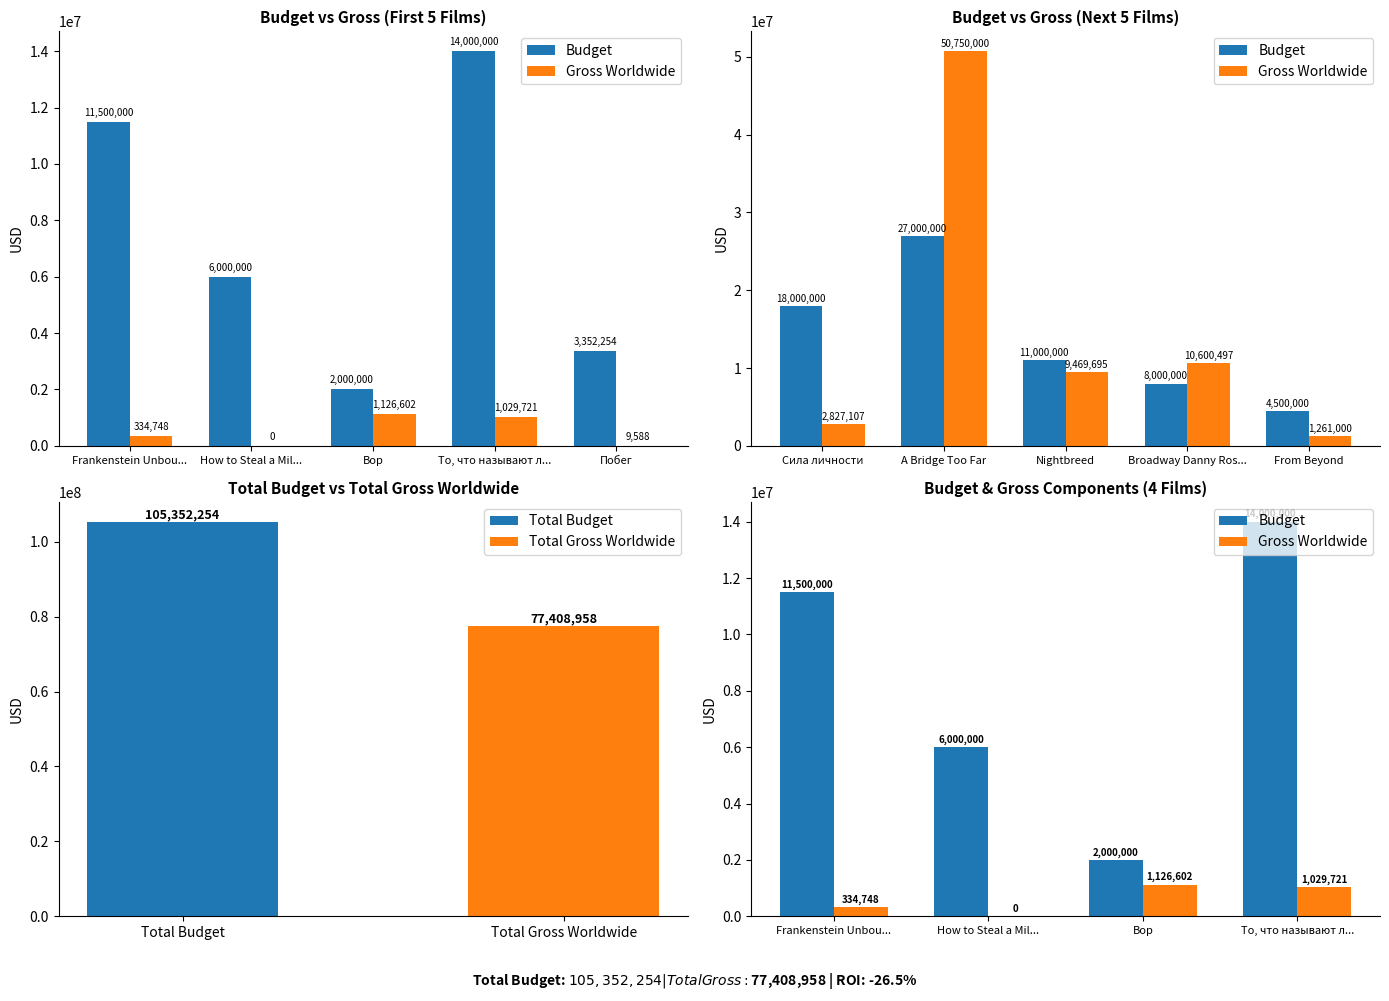

How many series are shown in this chart?

2